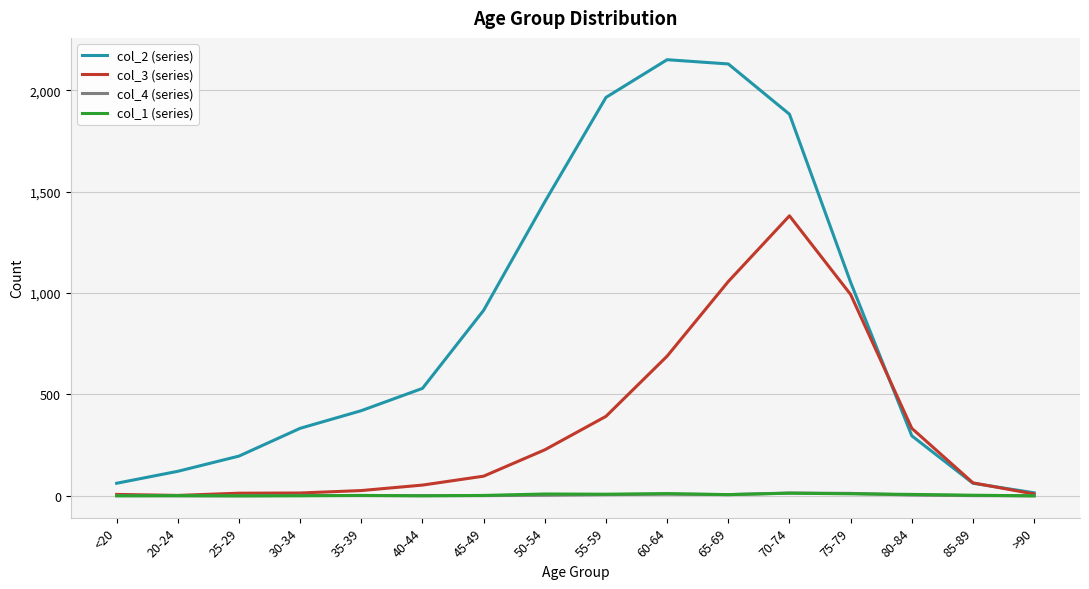

Which series has the largest total across all categories?

col_2 (series)